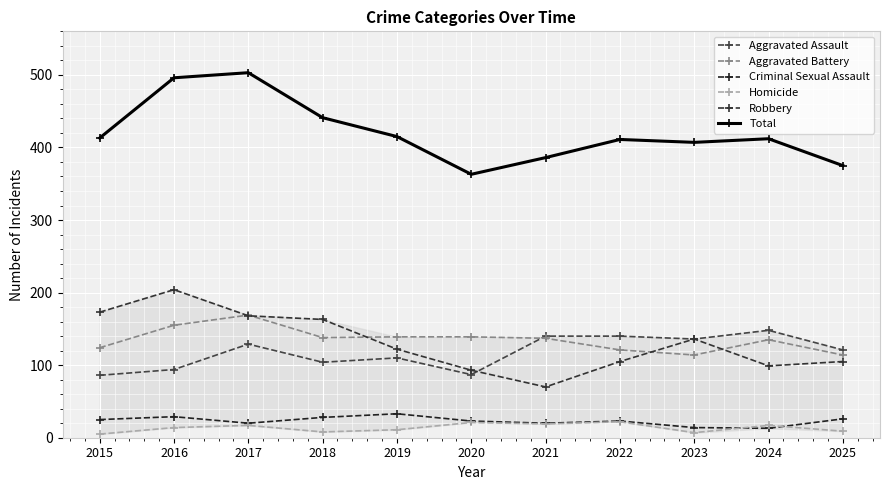

True or false: Criminal Sexual Assault and Aggravated Assault intersect in this chart.

False